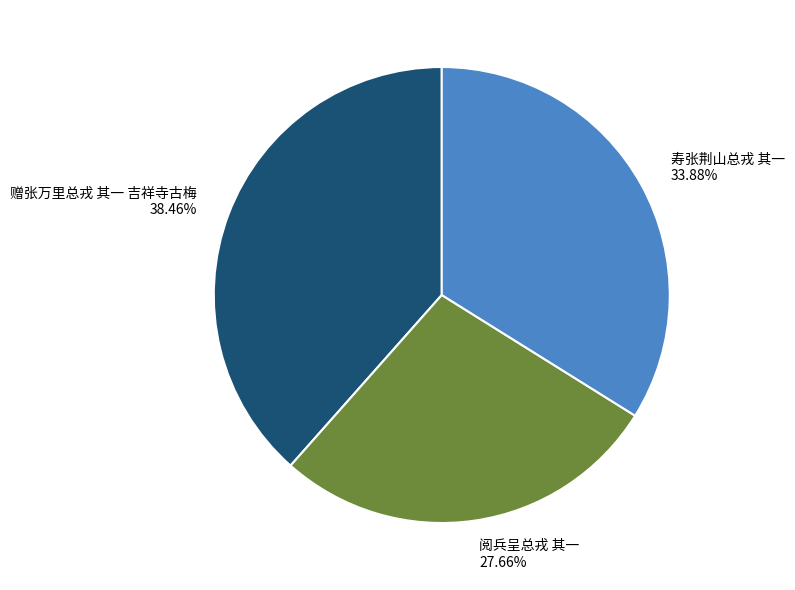

What is the smallest slice in the pie chart?

阅兵呈总戎 其一